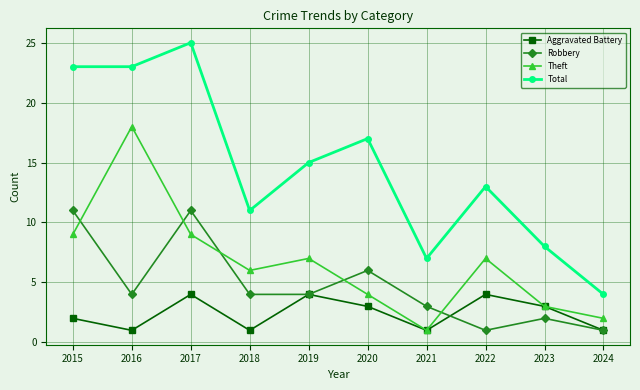

What is the sum of the Robbery values at 2022 and 2018?

5